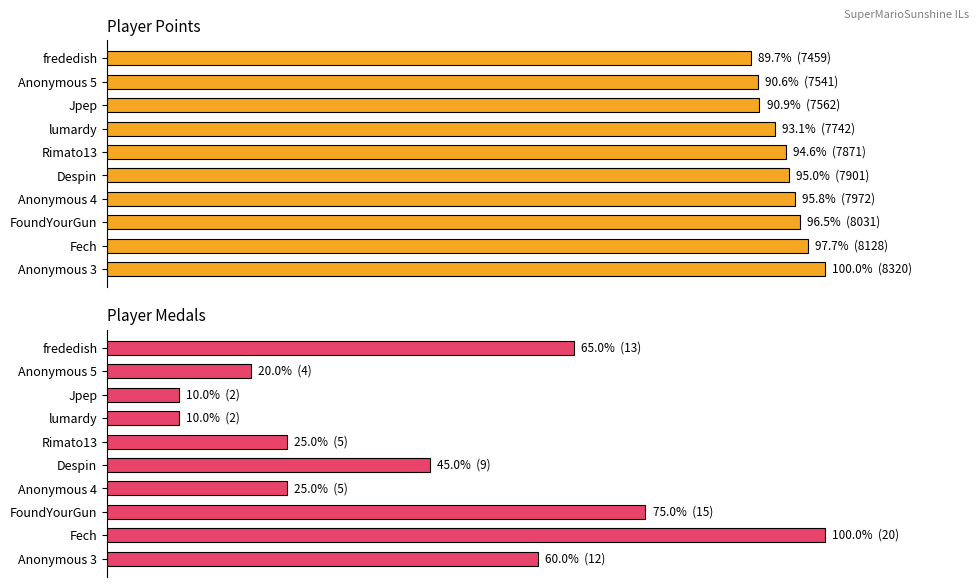

The Medals series shows 60.0 at Anonymous 3. True or false?

True